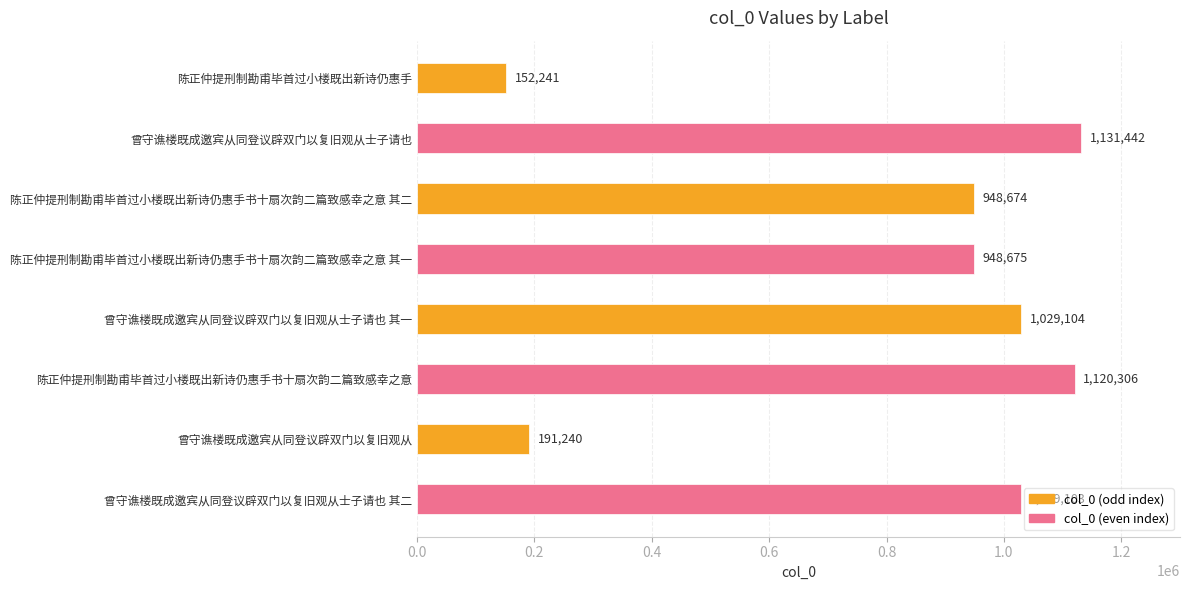

At which label is the value closest to 641841?

陈正仲提刑制勘甫毕首过小楼既出新诗仍惠手书十扇次韵二篇致感幸之意 其二